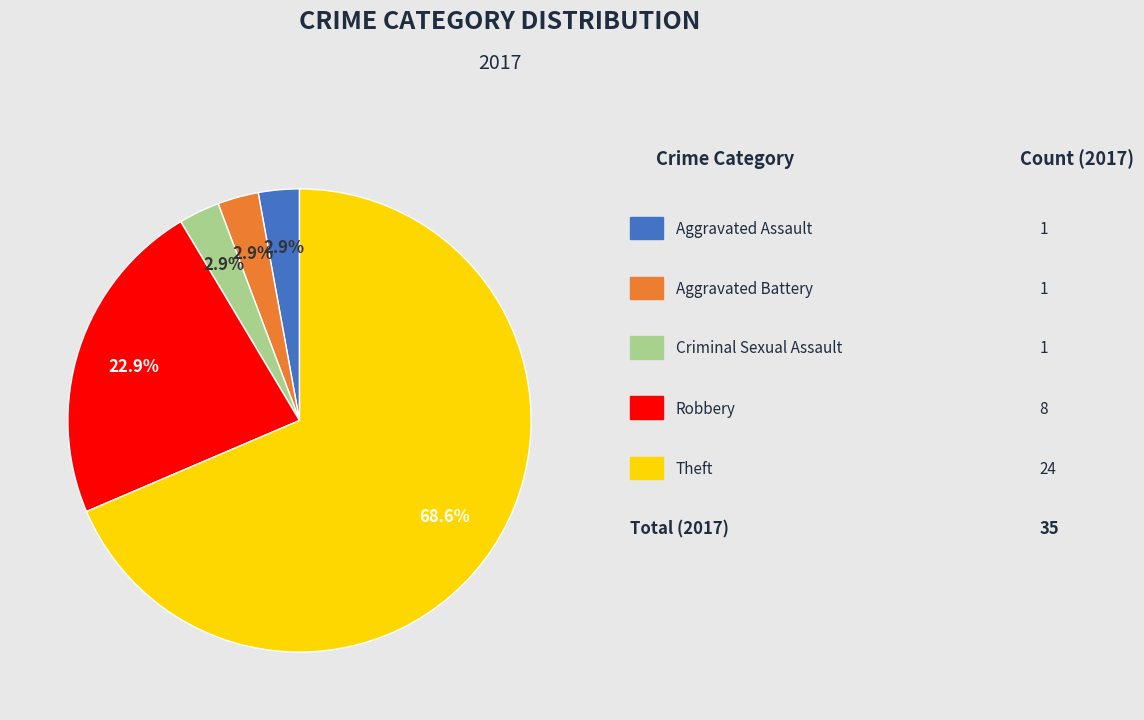

Does any single category account for the majority?

Yes